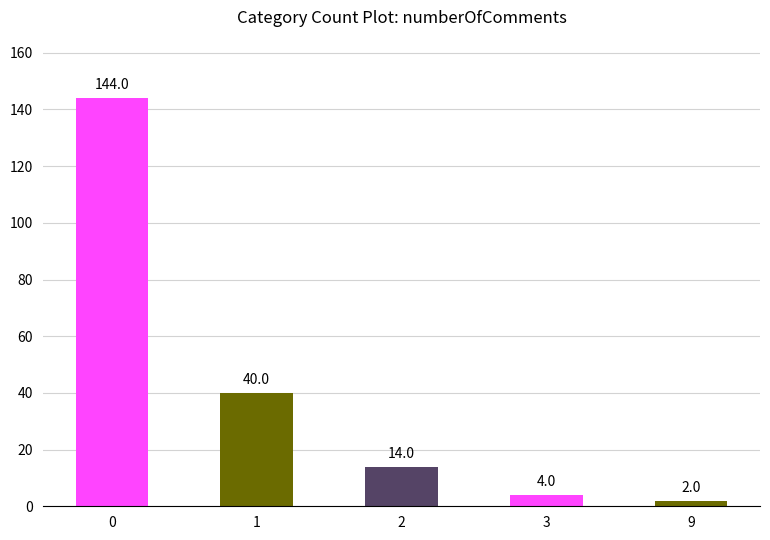

Reading left to right, extract all data points from this chart.

144	40	14	4	2